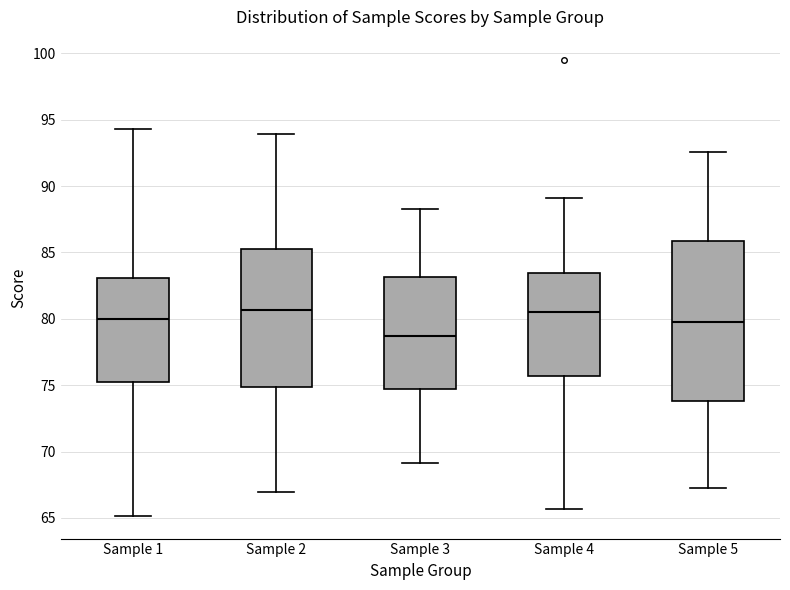

Which box has the lowest median line?

Sample 3